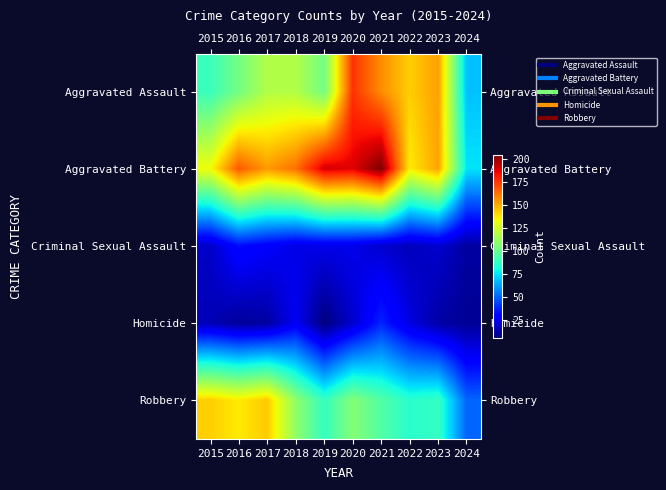

What is the difference between the highest and lowest values at 2024?

66